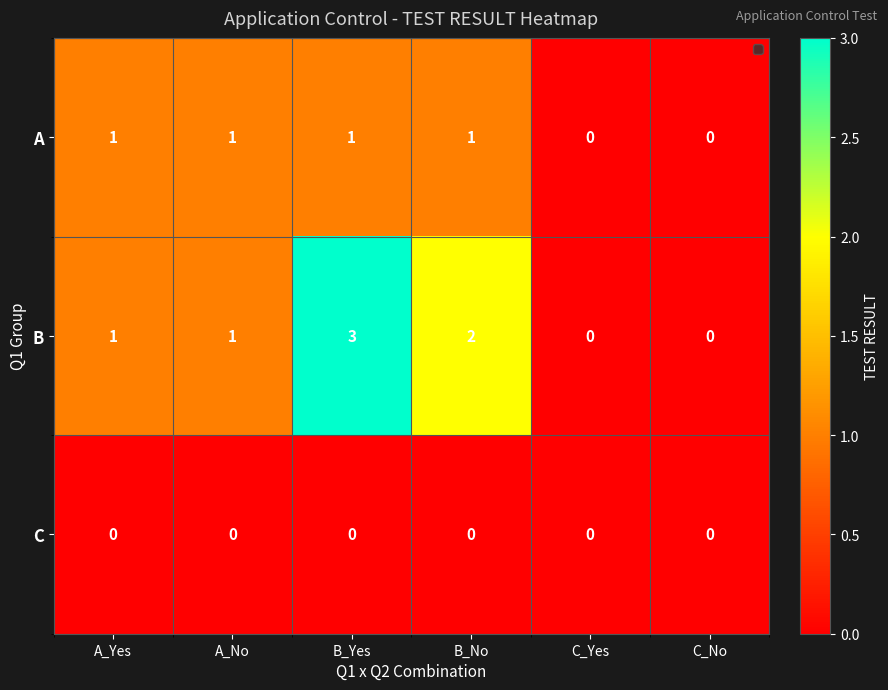

What is the sum of all A values?

4